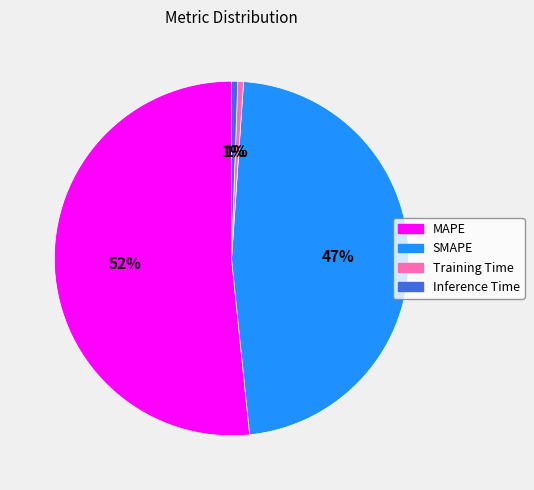

Is it true that Inference Time is 10% of the pie?

False